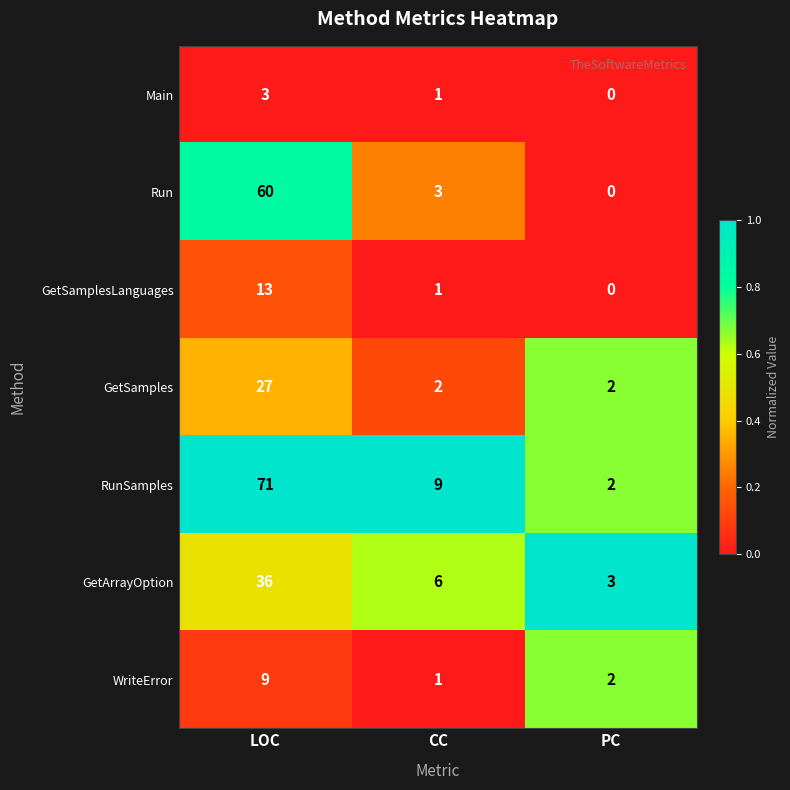

True or false: WriteError has a value of 2 at PC.

True